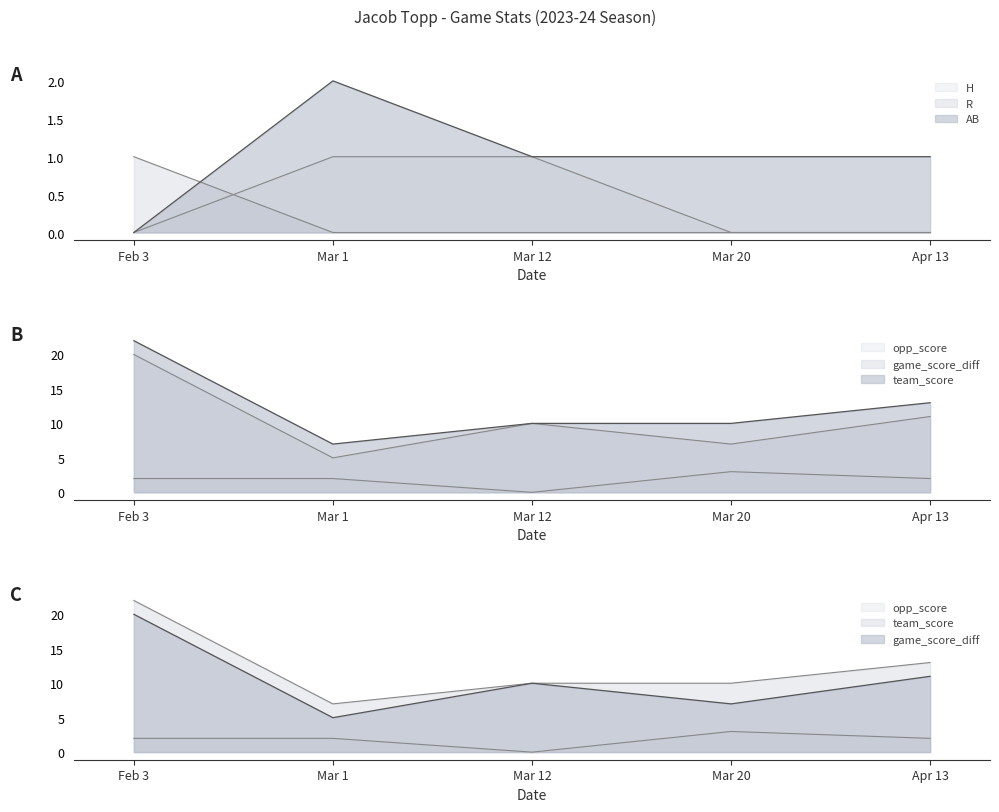

What is the spread (max minus min) of values at Apr 13?

13